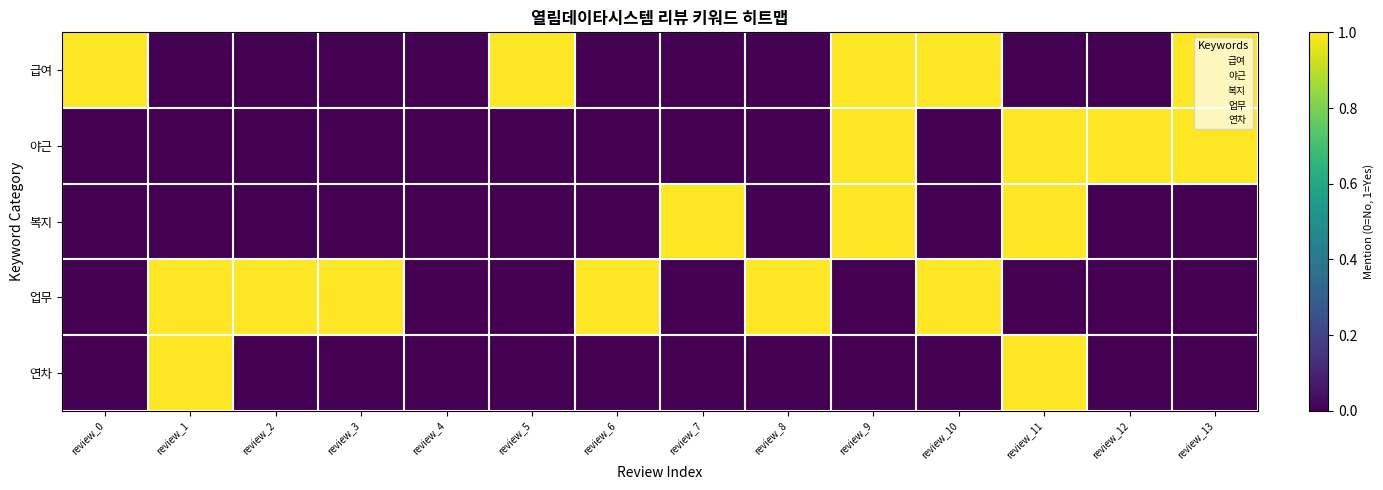

What is the greatest value displayed?

1